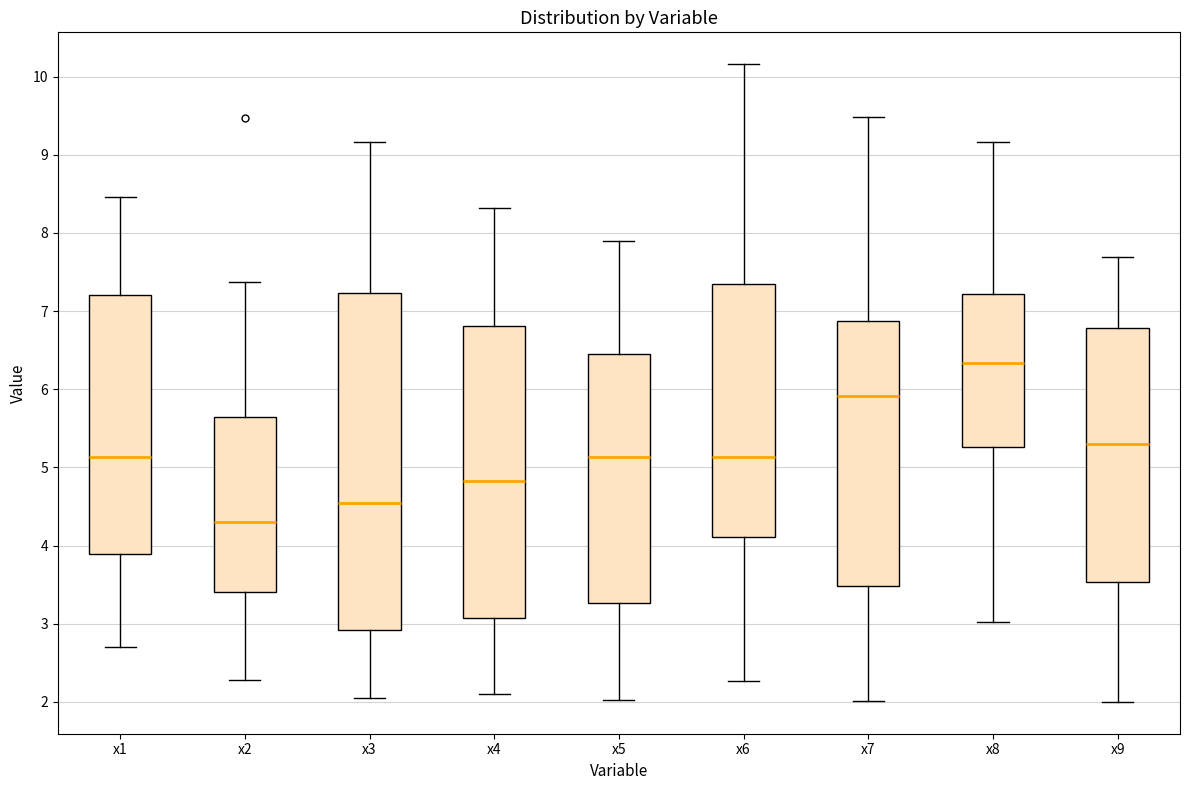

Reading left to right, read every box against the y-axis: the position of its median line, the range the box covers, and the ends of its whiskers. The values are not printed on the chart, so give them approximately, as read against the axis.

x1: median 5.1, box 3.9 to 7.2, whiskers 2.7 to 8.5
x2: median 4.3, box 3.4 to 5.6, whiskers 2.3 to 7.4
x3: median 4.5, box 2.9 to 7.2, whiskers 2.1 to 9.2
x4: median 4.8, box 3.1 to 6.8, whiskers 2.1 to 8.3
x5: median 5.1, box 3.3 to 6.4, whiskers 2.0 to 7.9
x6: median 5.1, box 4.1 to 7.3, whiskers 2.3 to 10.2
x7: median 5.9, box 3.5 to 6.9, whiskers 2.0 to 9.5
x8: median 6.3, box 5.3 to 7.2, whiskers 3.0 to 9.2
x9: median 5.3, box 3.5 to 6.8, whiskers 2.0 to 7.7